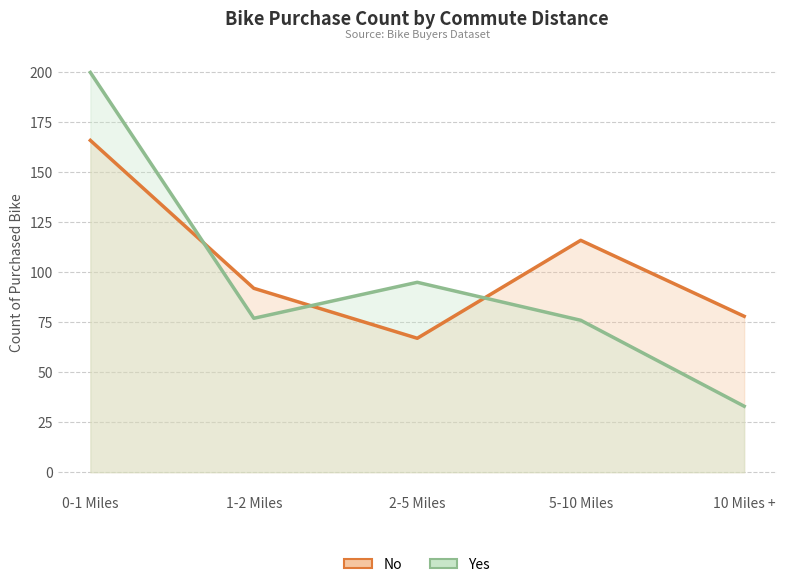

The value of No at 10 Miles + is 78. True or false?

True